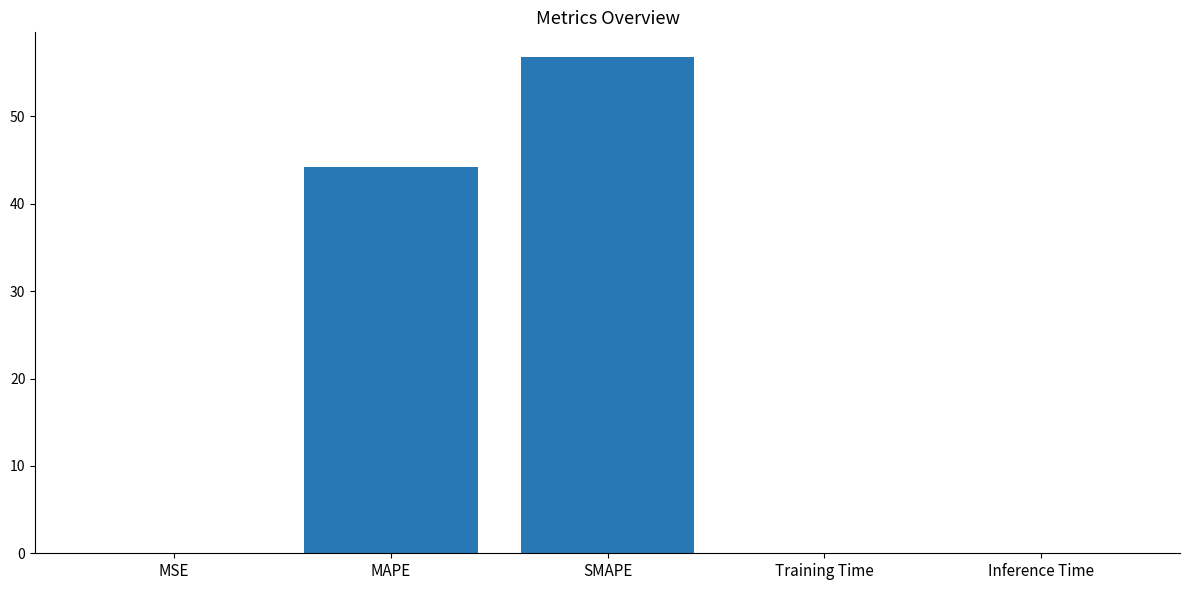

Are the bars horizontal?

No